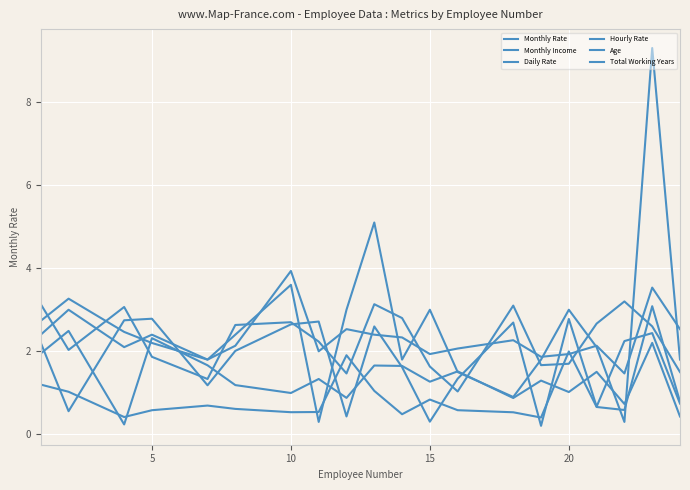

Where do Age and Monthly Rate first cross each other?

10 and 15